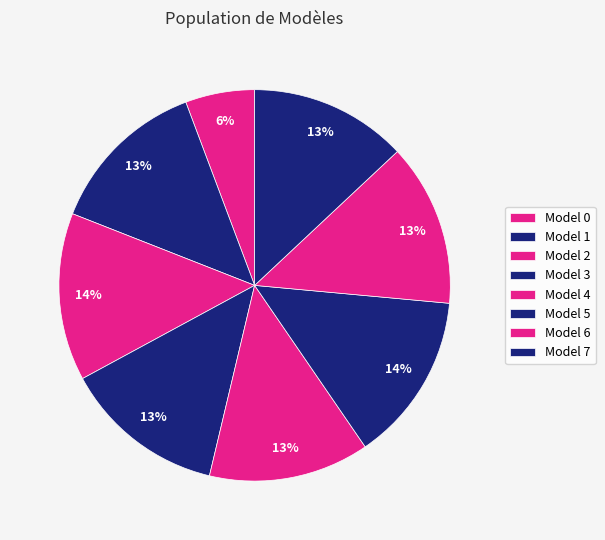

Which category has the biggest portion of the pie?

5